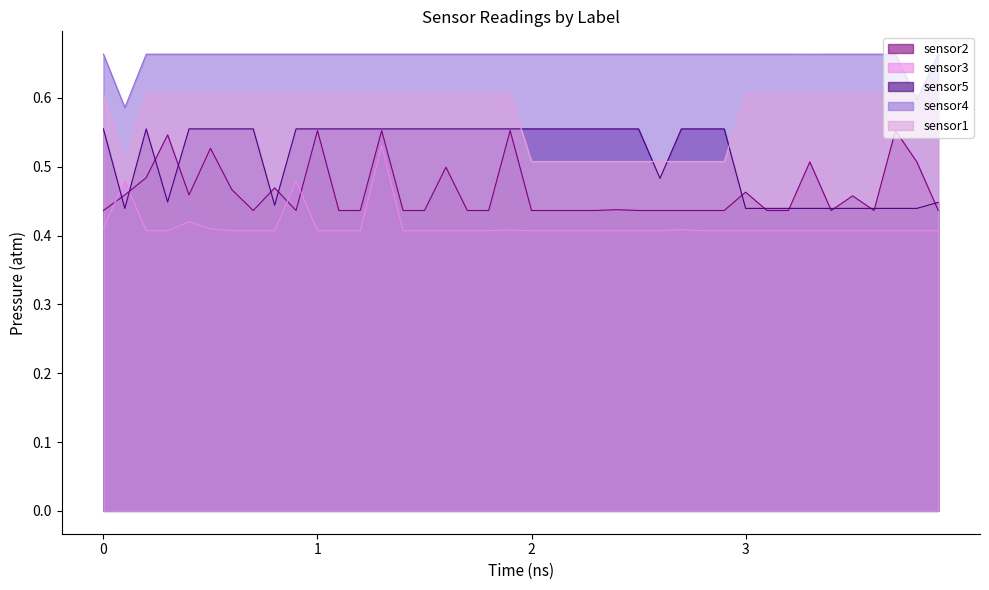

At how many categories does at least one series exceed 0?

40